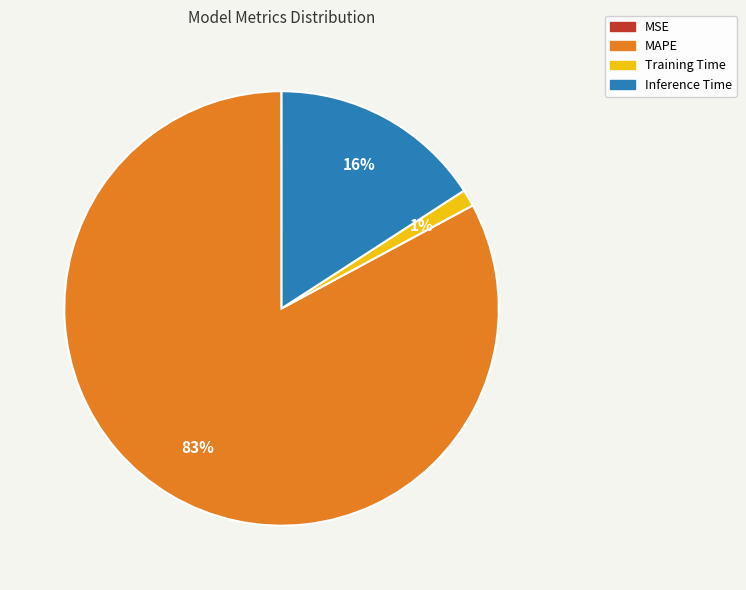

True or false: MAPE accounts for 74% of the total.

False